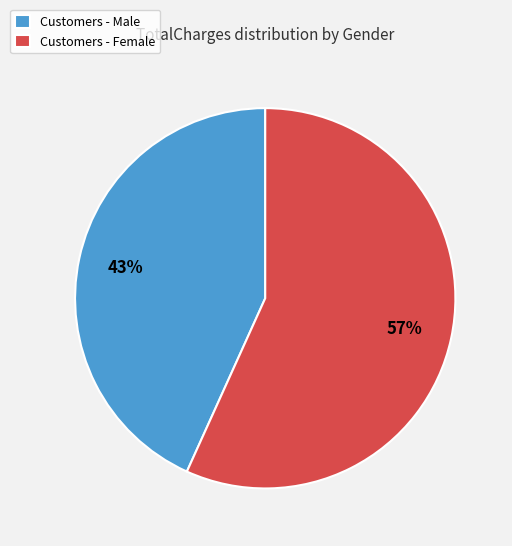

Combined, do Customers - Female and Customers - Male account for over 50%?

Yes